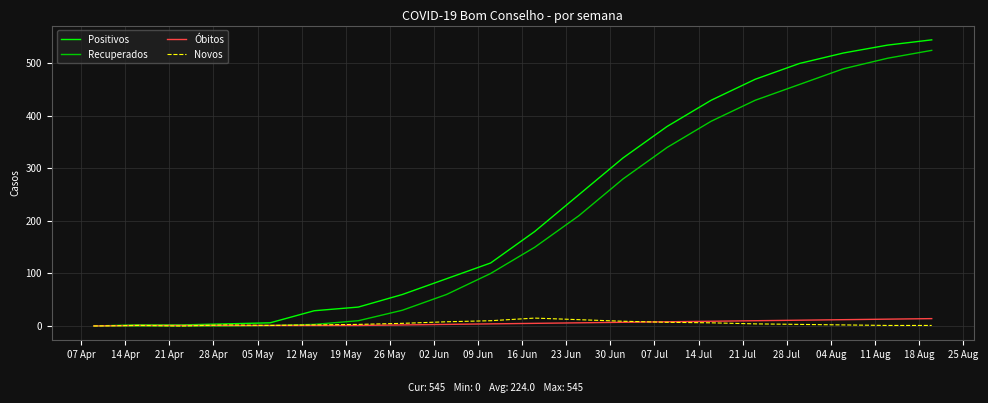

How many values in the Positivos series are below 180?

10